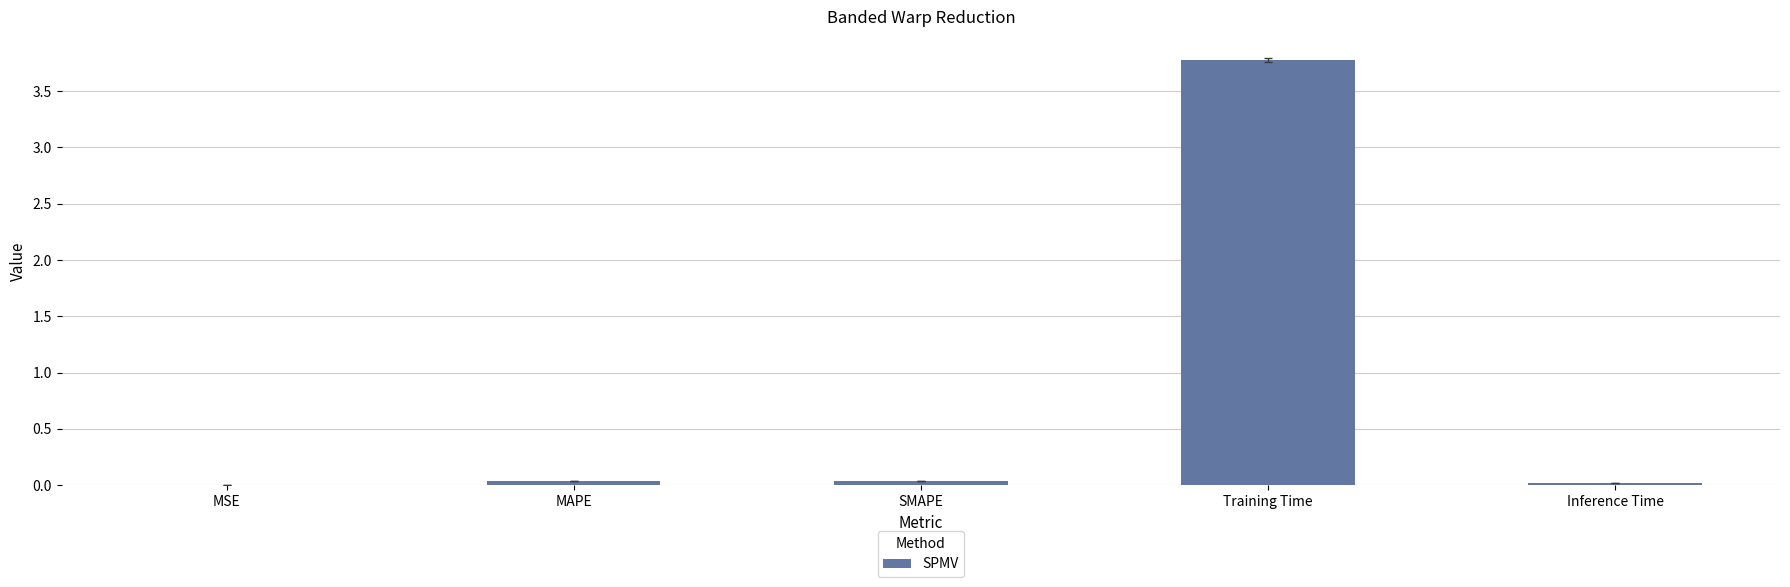

True or false: the data shows 0.0 at MSE.

True